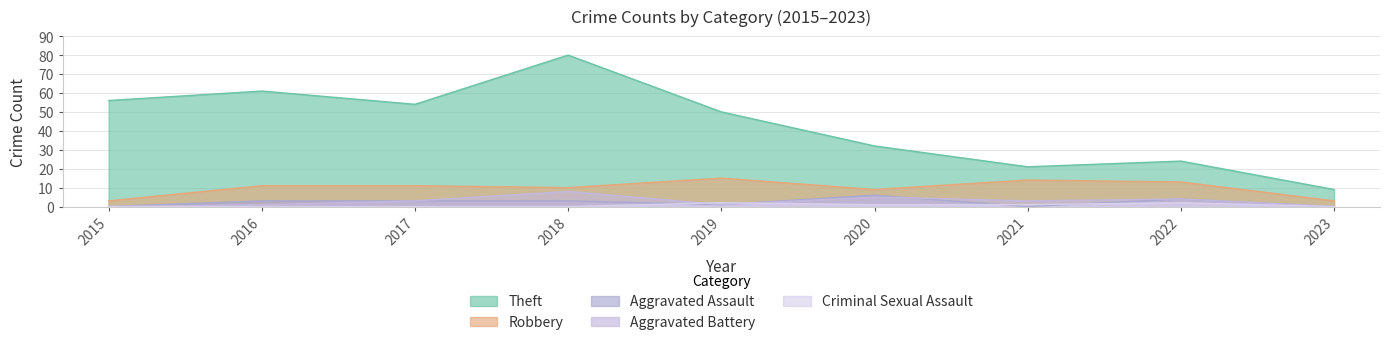

Where is Aggravated Assault nearest to the value 3?

2016